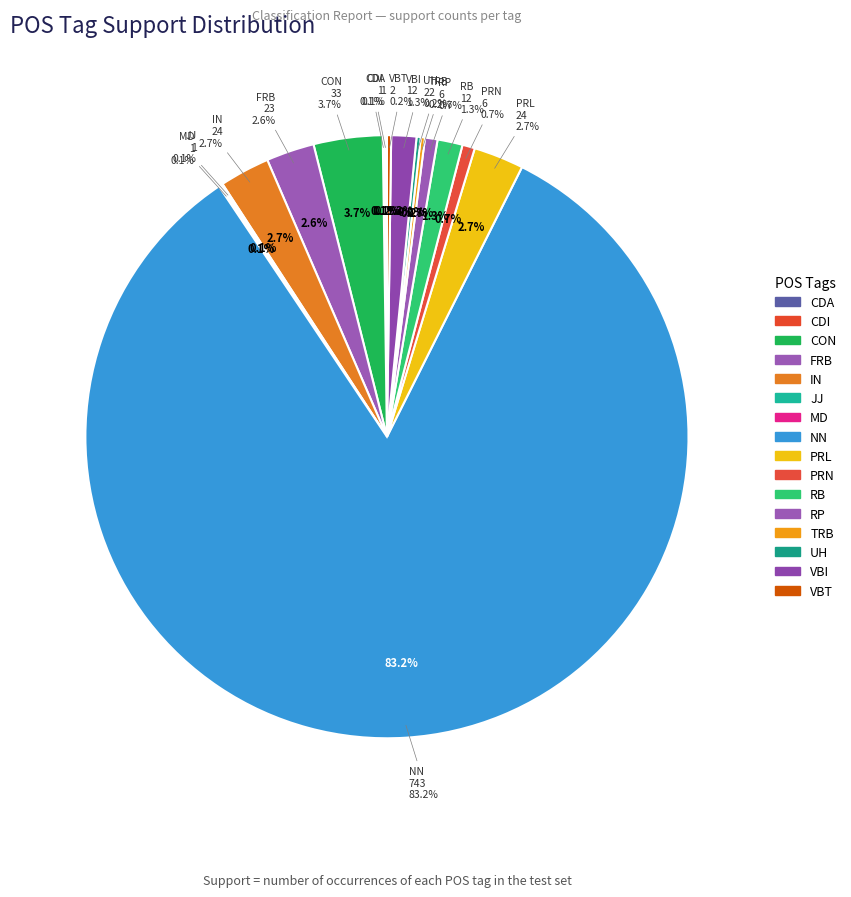

Which slice represents more than half of the pie?

NN